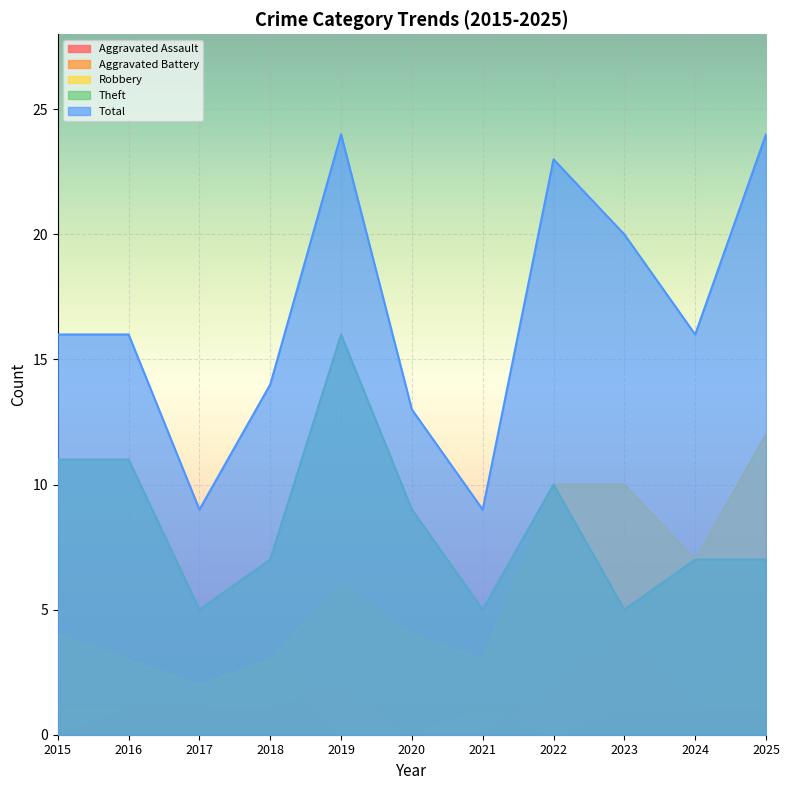

What is the total value across all series at 2016?

32